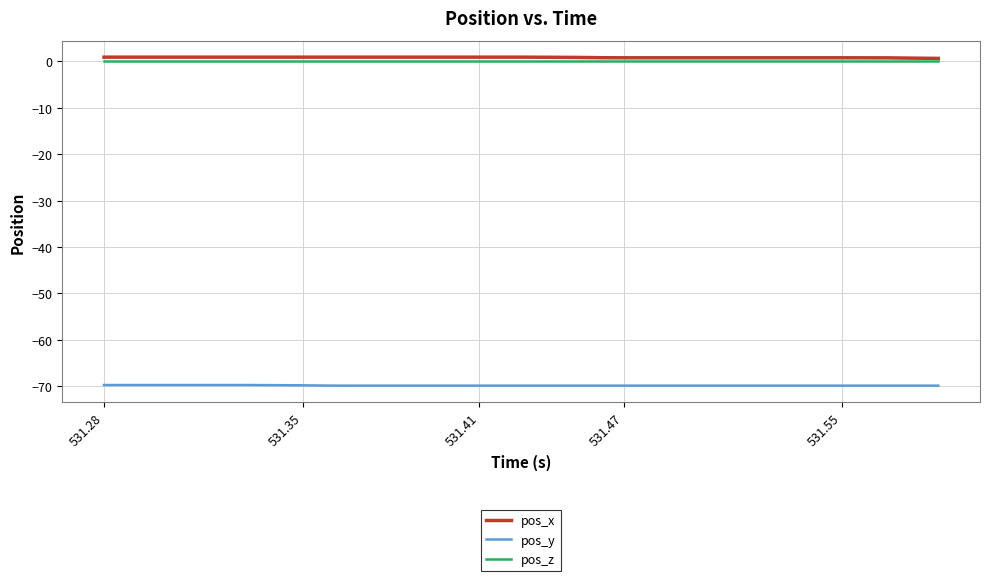

What is the smallest value displayed?

-69.9